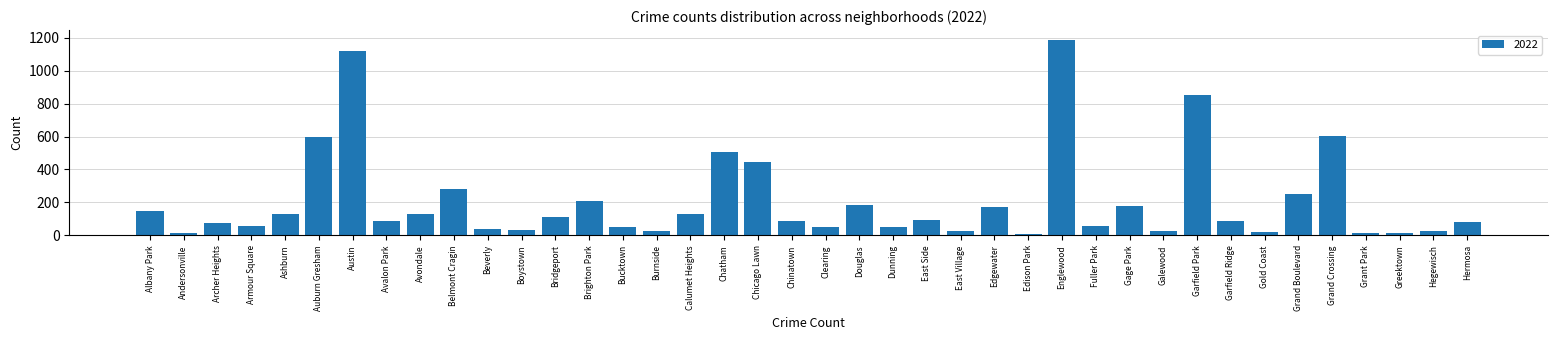

What is the approximate value at Auburn Gresham?

600